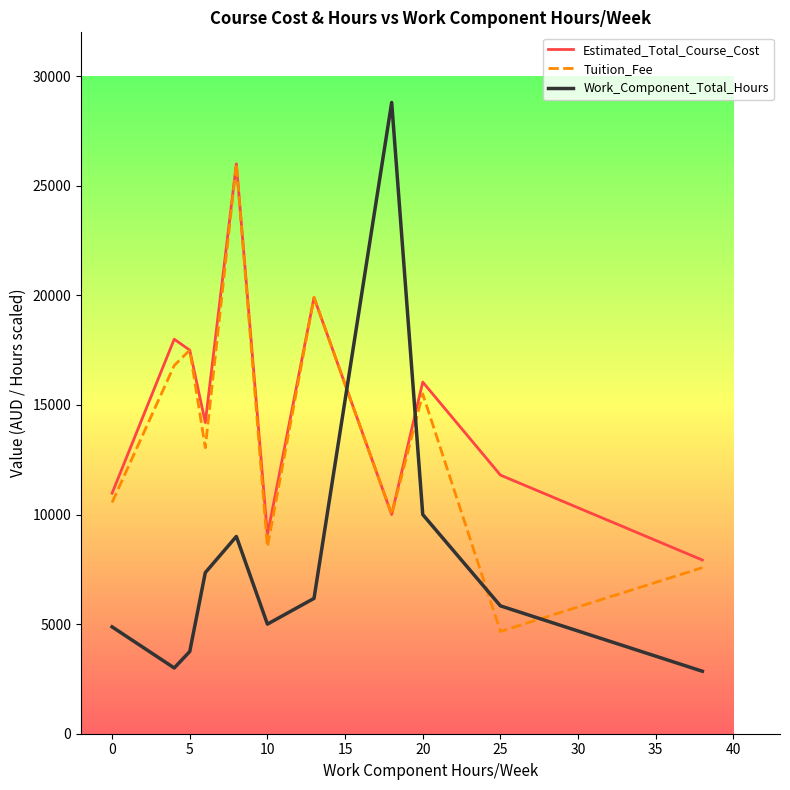

Which series has the largest range (max minus min)?

Work_Component_Total_Hours